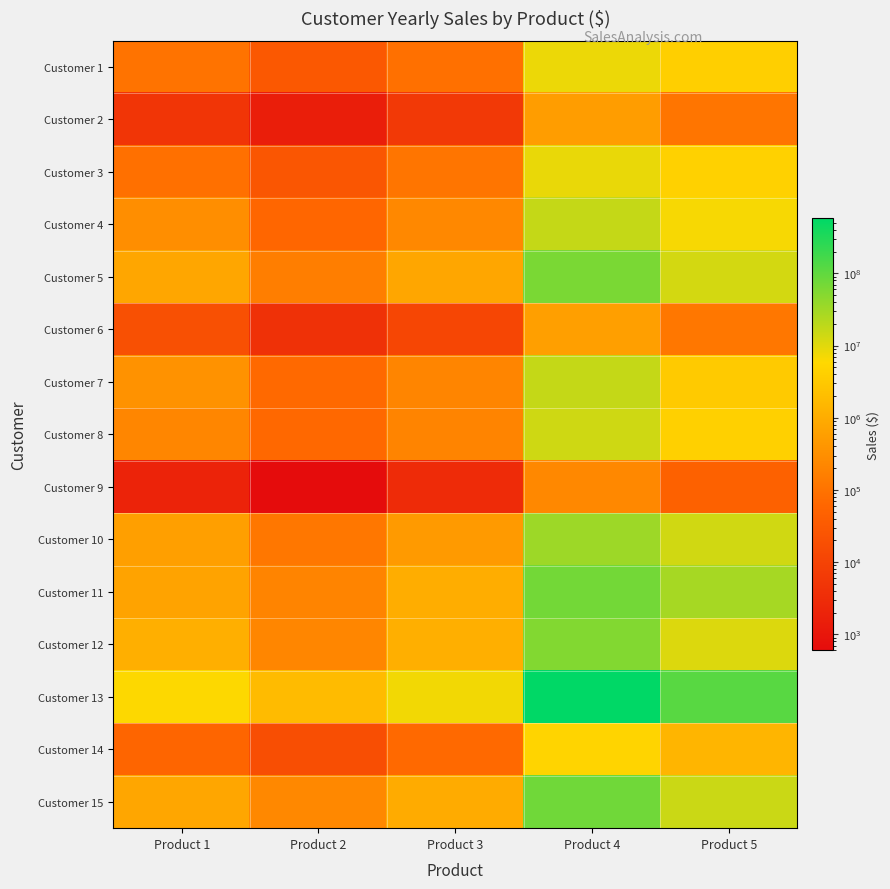

What is the difference between the highest and lowest values at Product 2?

1799400